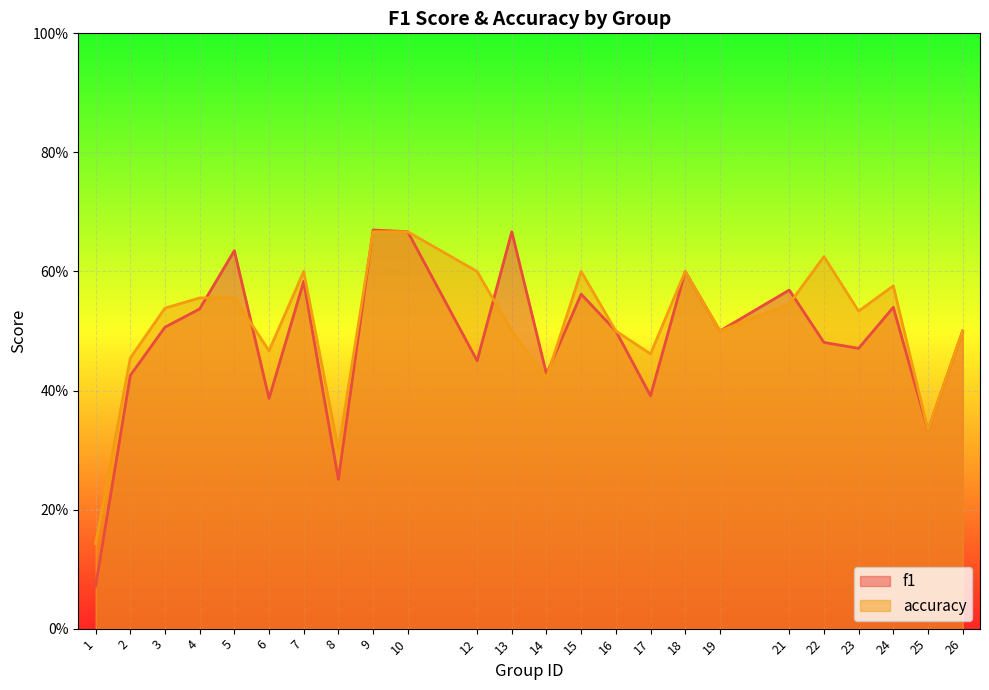

At how many categories does at least one series exceed 0?

24